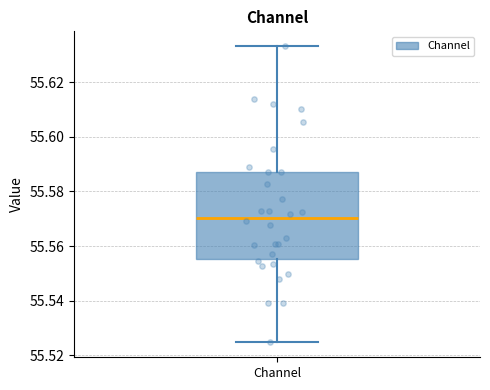

Read this box plot against the y-axis: the position of the median line, the range covered by the box, and the ends of both whiskers. The values are not printed on the chart, so give them approximately, as read against the axis.

median 55.570, box 55.556 to 55.586, whiskers 55.524 to 55.634